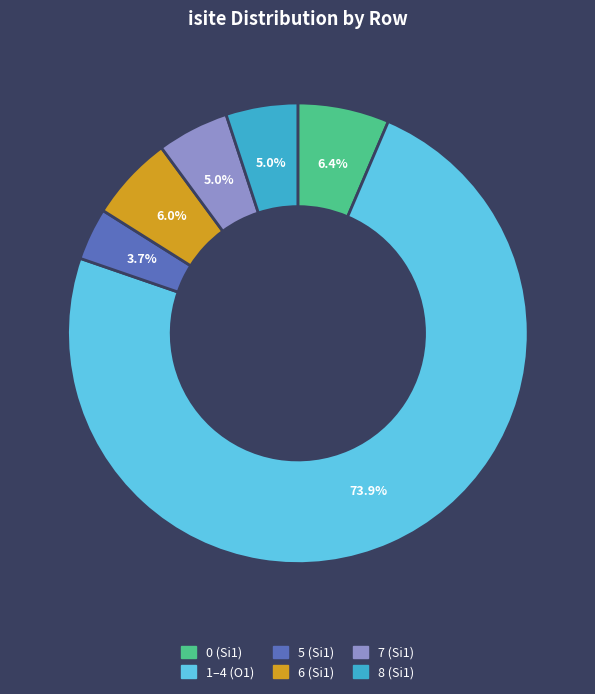

What percentage is NOT represented by 1–4 (O1)?

26.1%